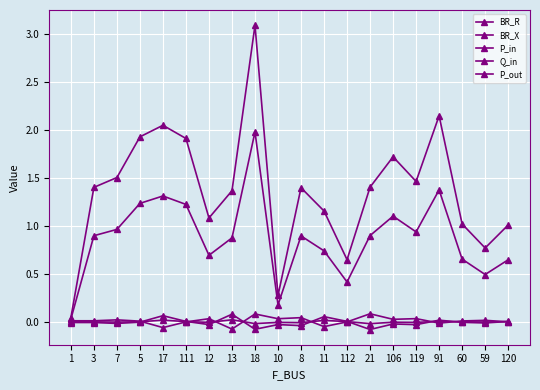

True or false: Q_in has a value of -0.0 at 8.

True